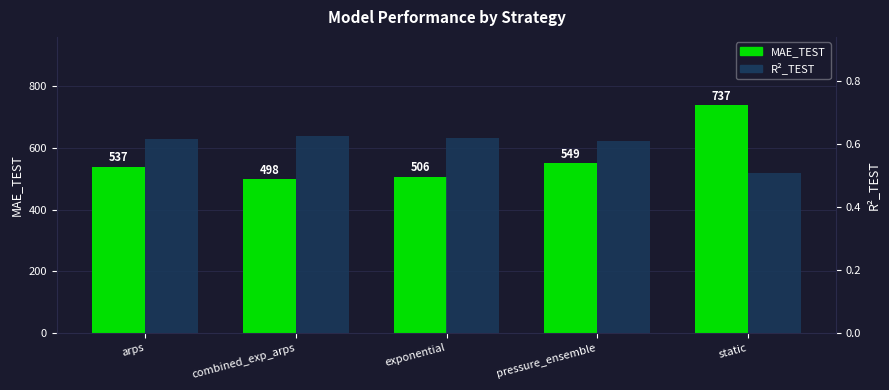

Where is R2_TEST nearest to the value 0?

static